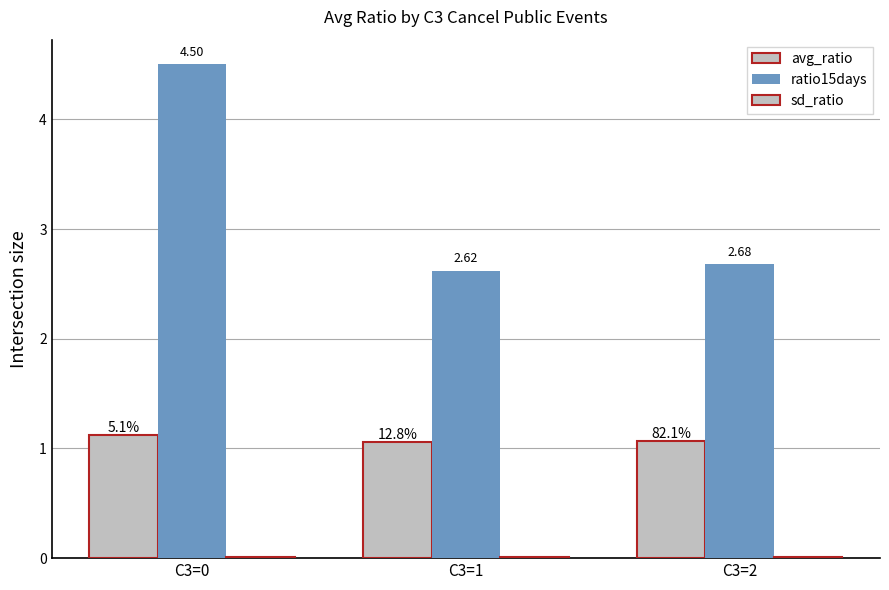

What is the sum of all ratio15days values?

9.8